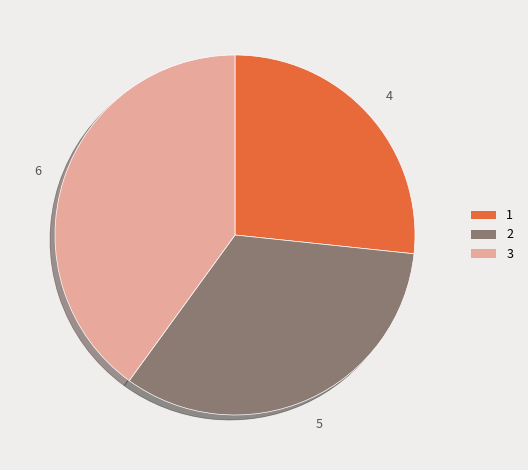

What is the largest slice in the pie chart?

3